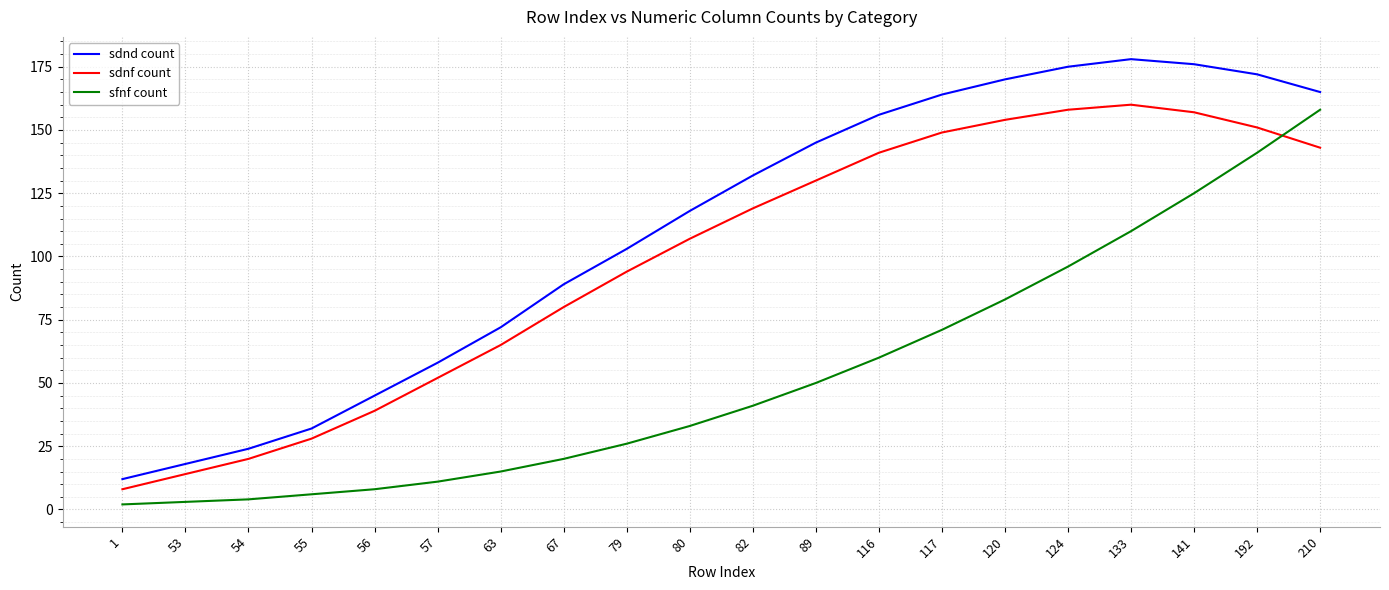

True or false: sfnf count and sdnd count cross at least once.

False